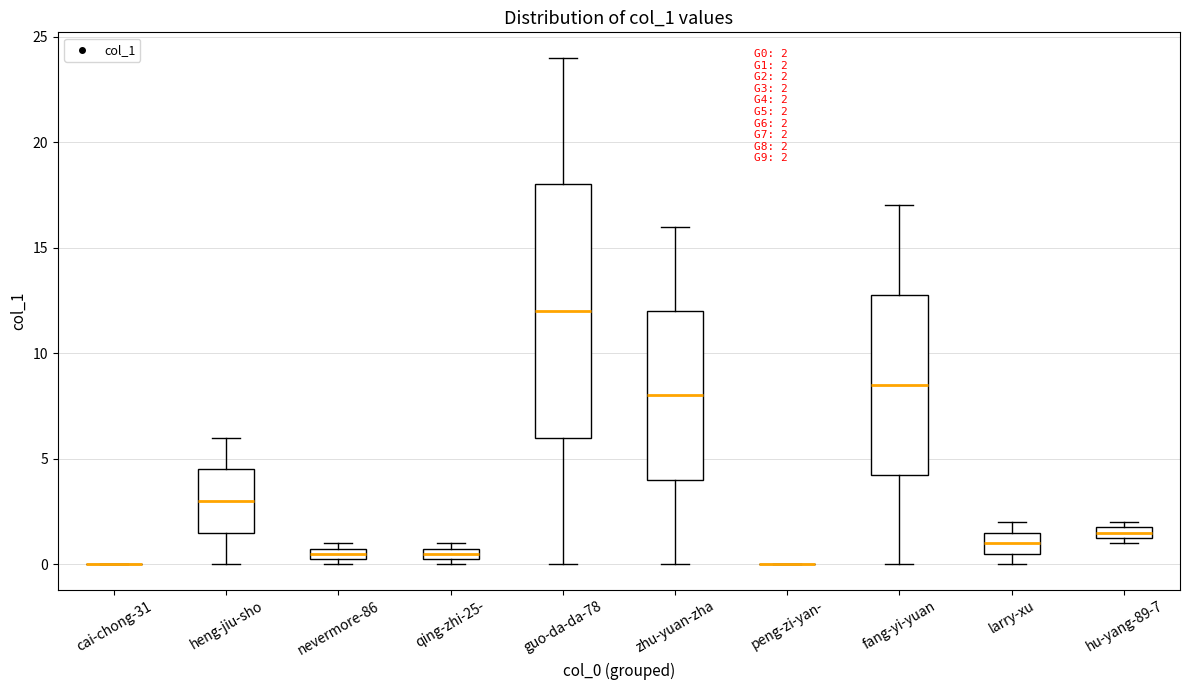

Which box is the tallest, from its lower edge to its upper edge?

guo-da-da-78